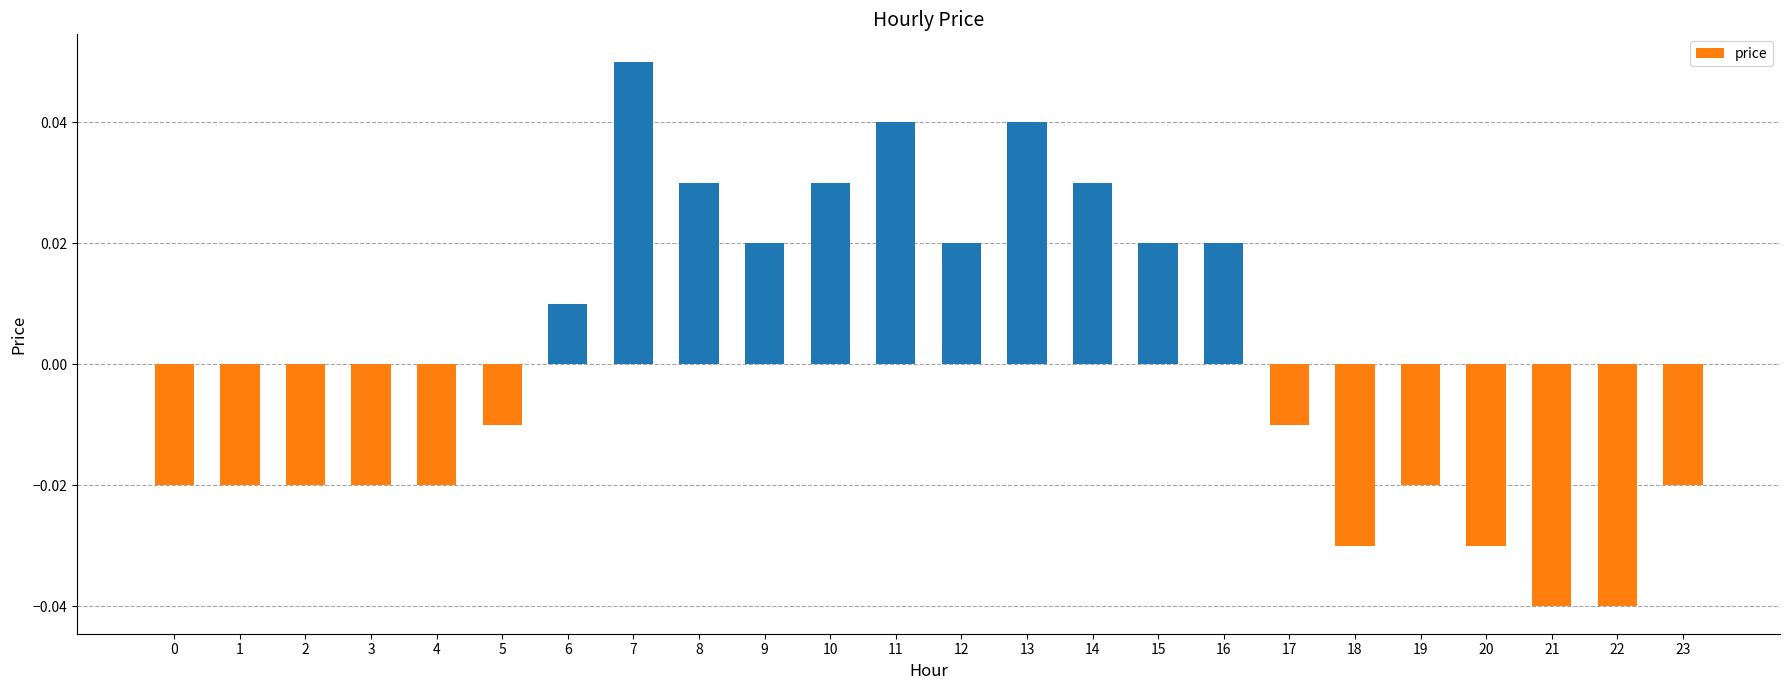

Which category has the highest value across all series?

7